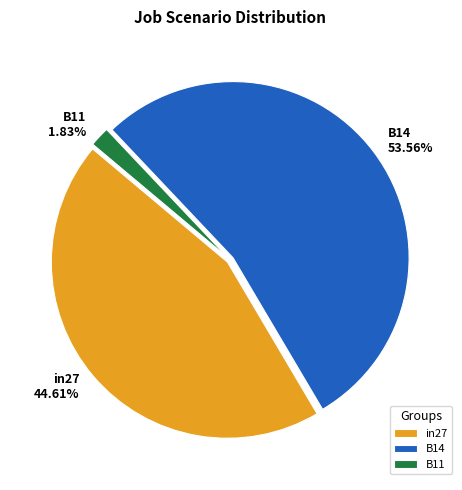

What percentage is the in27 slice, to the nearest percent?

45%